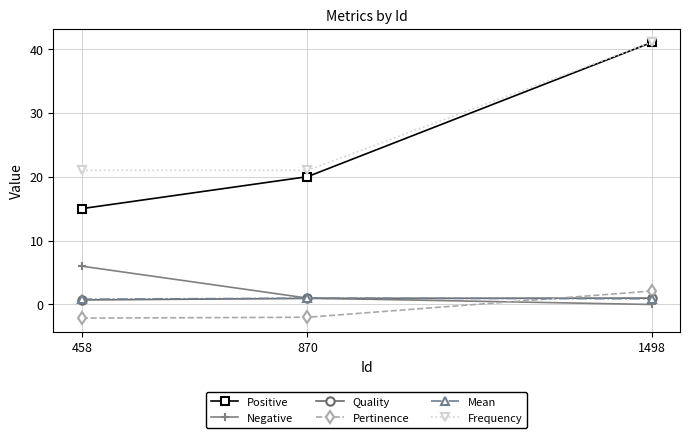

At which label does Pertinence first exceed -2?

1498